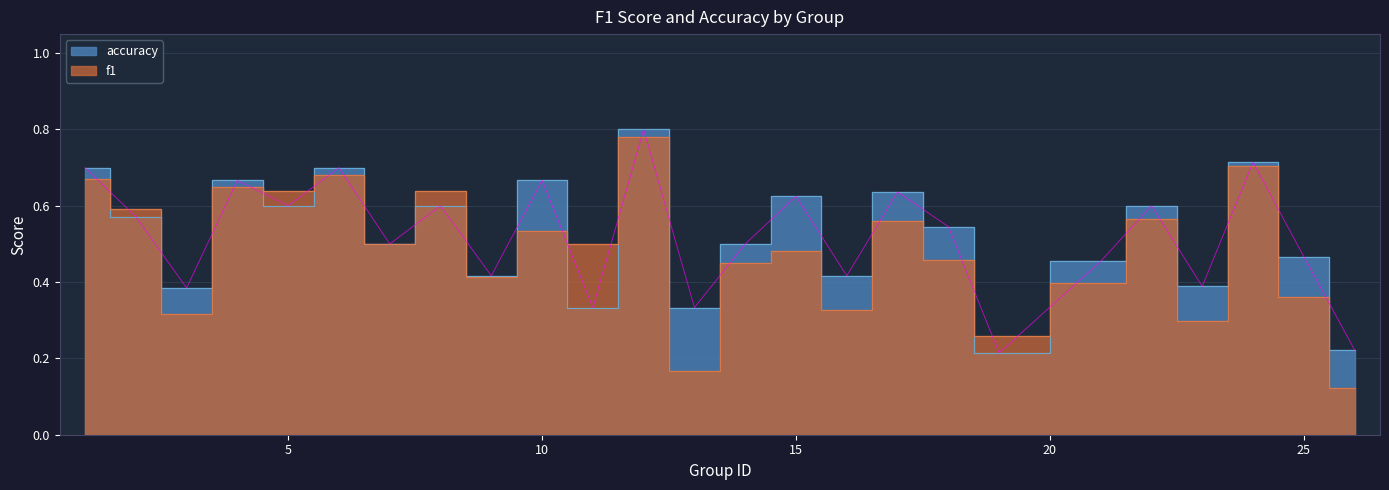

List the series in order of their peak value, highest first.

accuracy, f1